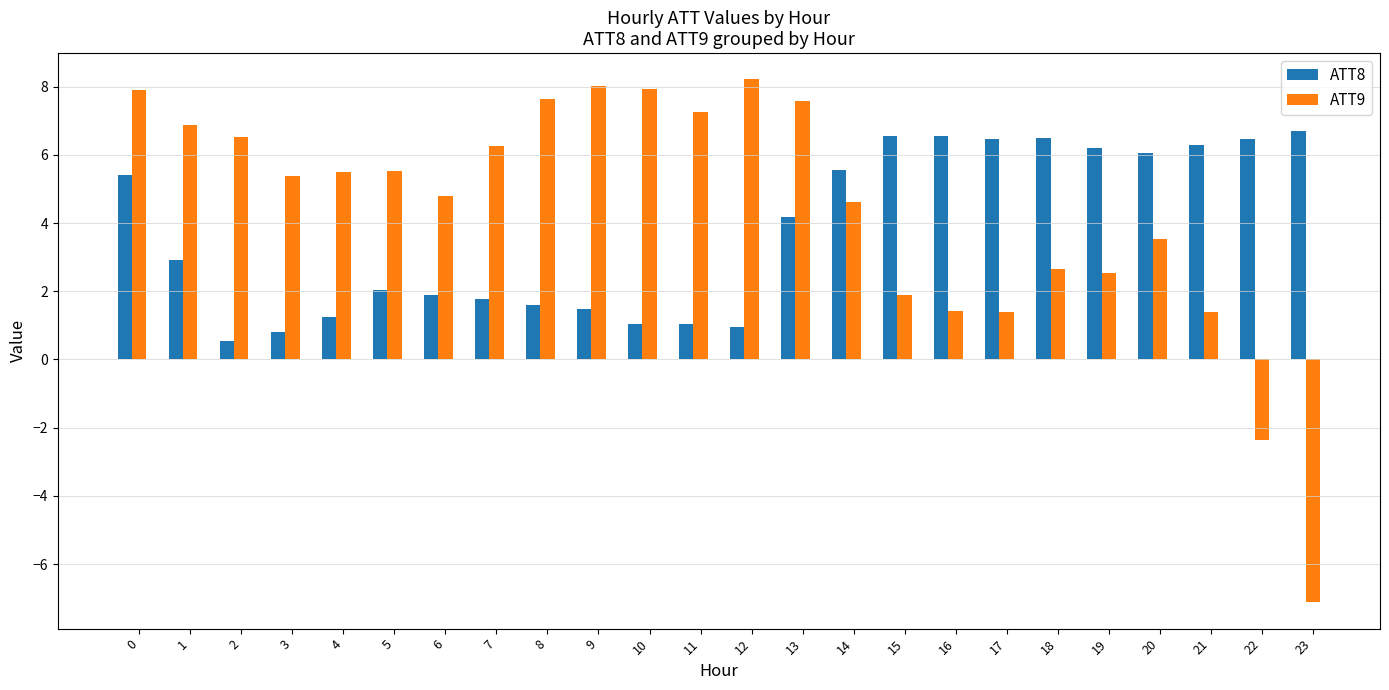

The value of ATT9 at 7 is 9.1. True or false?

False